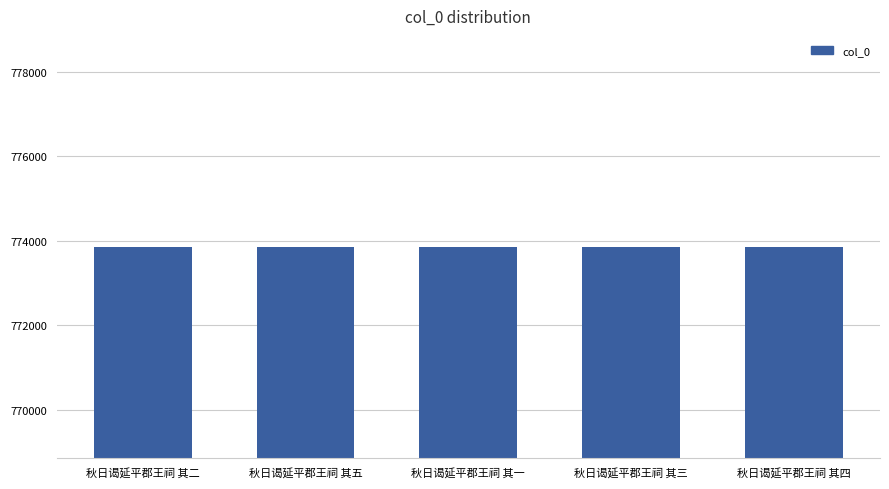

How many data points are less than 773852?

2